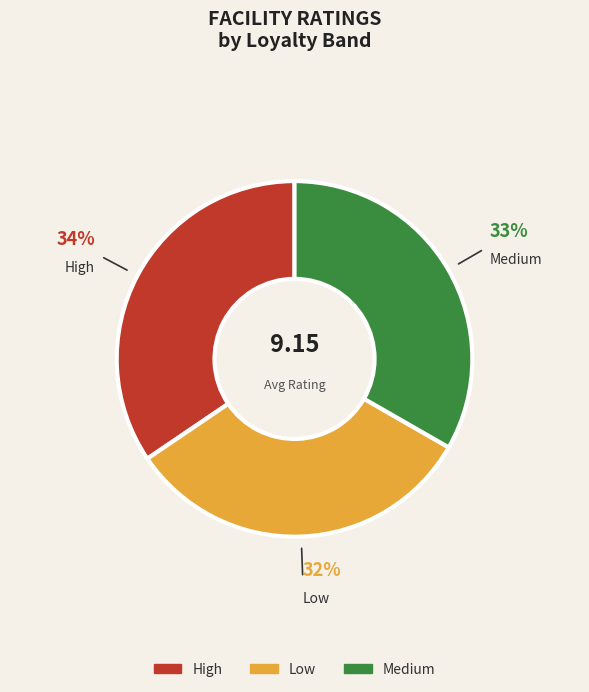

True or false: High accounts for 49% of the total.

False